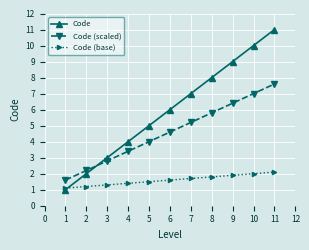

What is the difference between the highest and lowest values at 8?

6.2